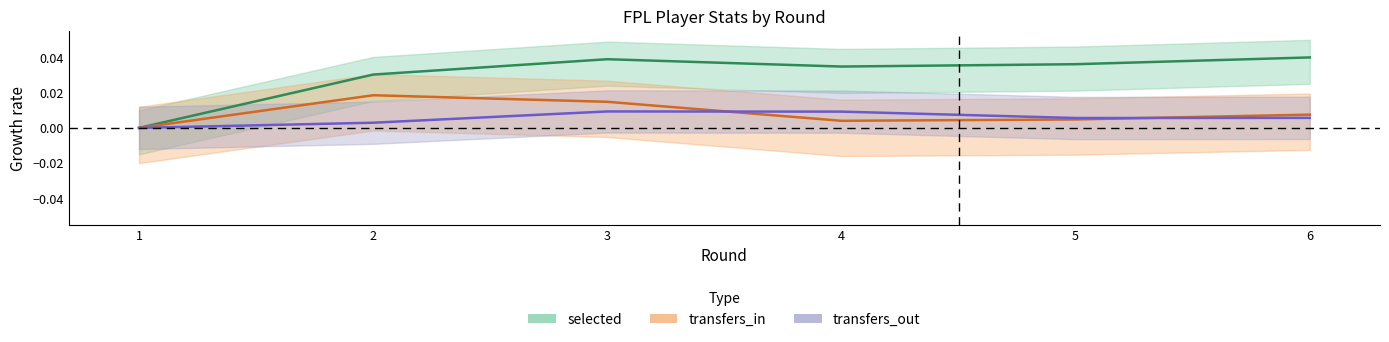

Which series has the largest total across all categories?

selected